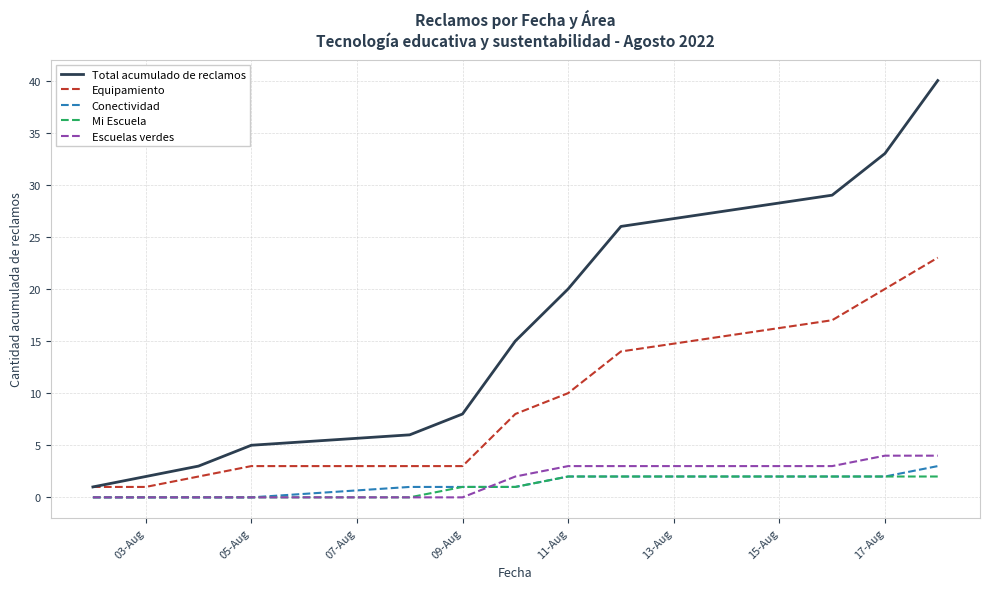

Reading right to left, what are all the values shown in this chart?

Total acumulado de reclamos: 40	33	29	26	20	15	8	6	5	3	2	1
Equipamiento: 23	20	17	14	10	8	3	3	3	2	1	1
Conectividad: 3	2	2	2	2	1	1	1	0	0	0	0
Mi Escuela: 2	2	2	2	2	1	1	0	0	0	0	0
Escuelas verdes: 4	4	3	3	3	2	0	0	0	0	0	0